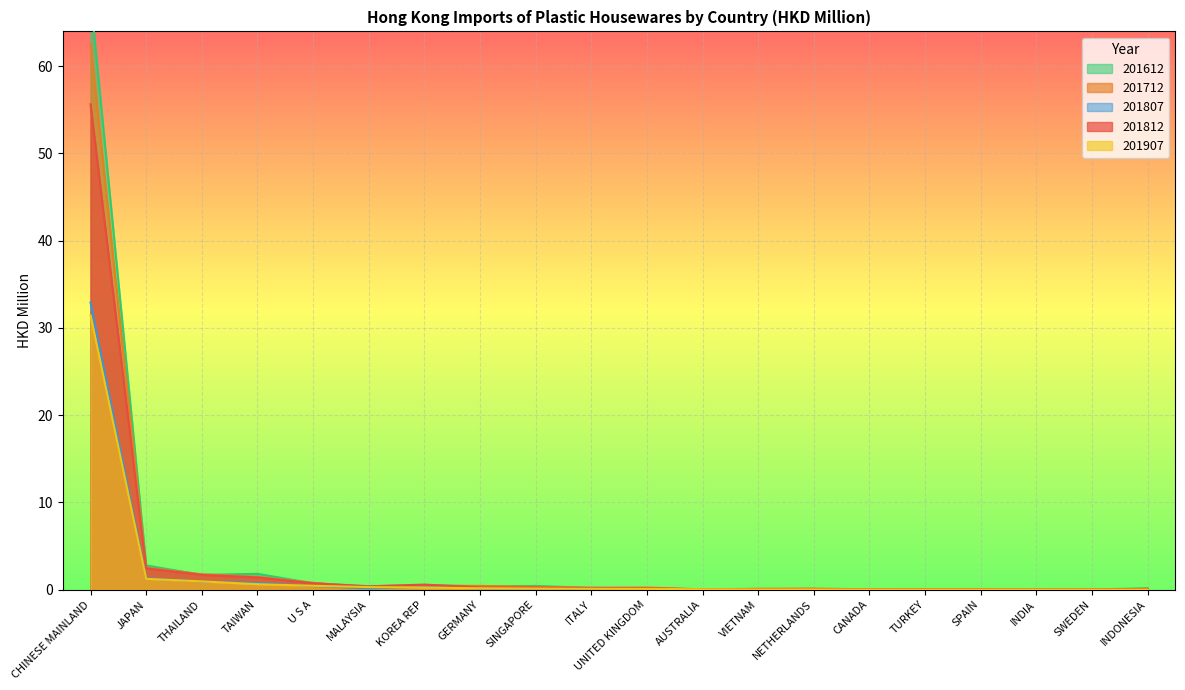

Which label corresponds to the smallest value in the chart?

INDIA